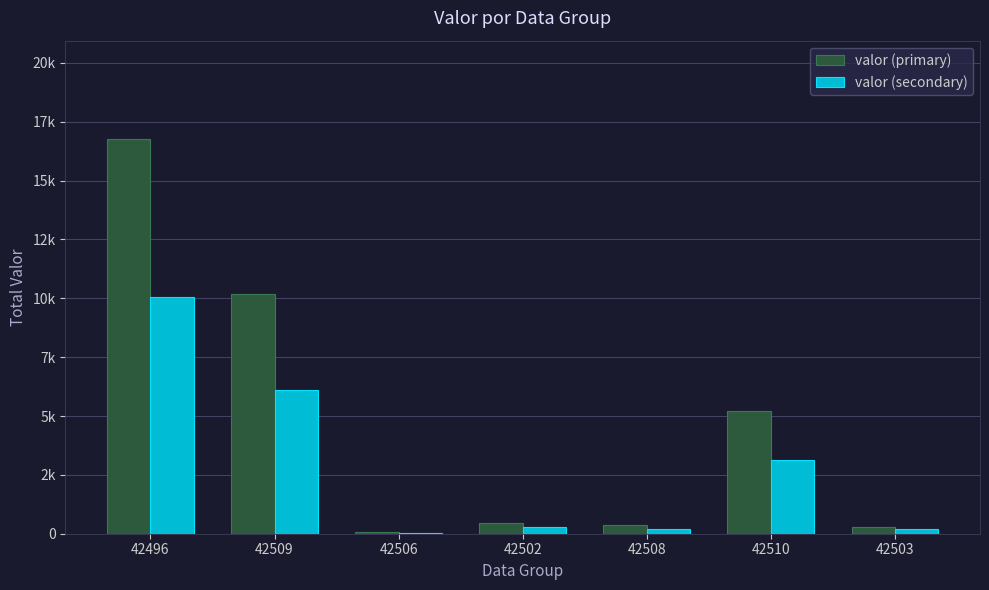

Does the chart contain stacked bars?

No